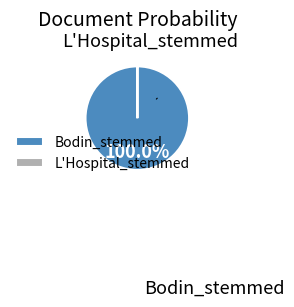

Which slice represents more than half of the pie?

Bodin_stemmed